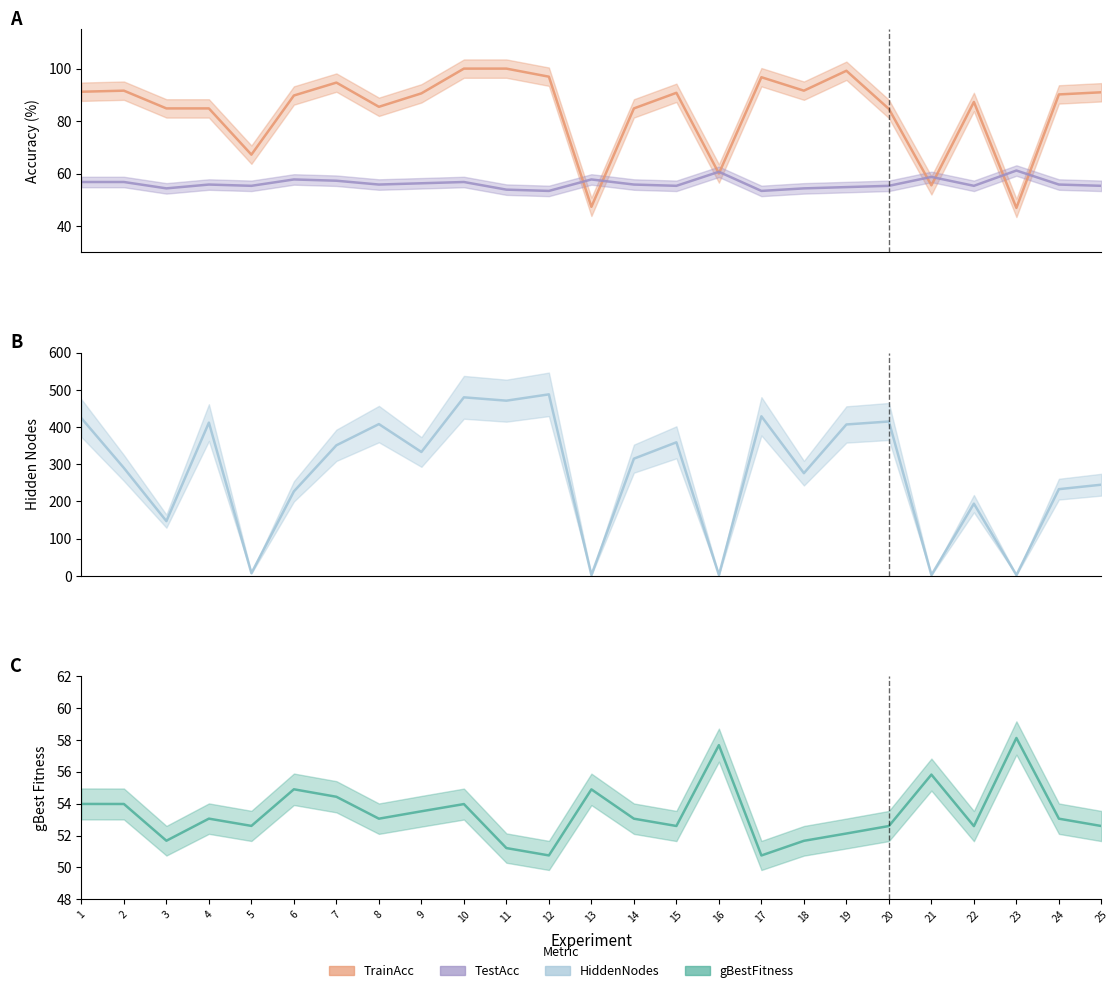

Which series has the widest spread of values?

HiddenNodes